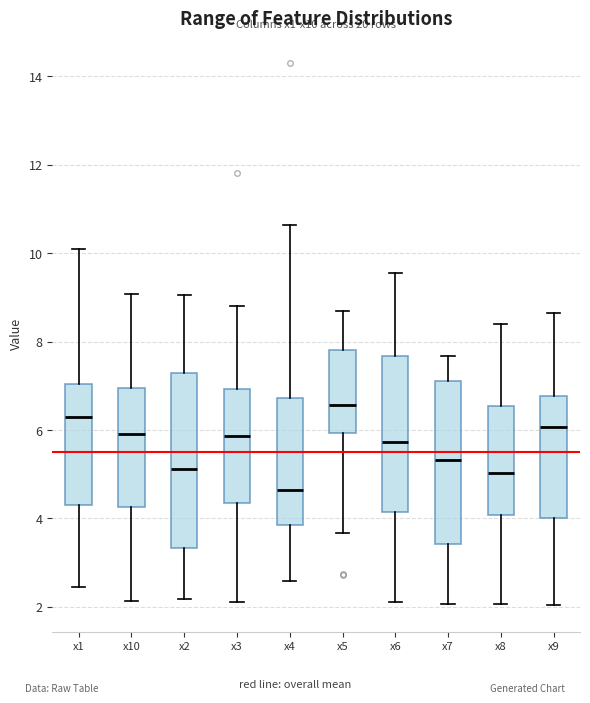

Reading left to right, transcribe this box plot: for each box, give where its median line is, the range the box spans, and where its two whiskers end, as read against the y-axis. The values are not printed on the chart, so give them approximately, as read against the axis.

x1: median 6.4, box 4.4 to 7.0, whiskers 2.4 to 10.2
x10: median 6.0, box 4.2 to 7.0, whiskers 2.2 to 9.0
x2: median 5.2, box 3.4 to 7.4, whiskers 2.2 to 9.0
x3: median 5.8, box 4.4 to 7.0, whiskers 2.2 to 8.8
x4: median 4.6, box 3.8 to 6.8, whiskers 2.6 to 10.6
x5: median 6.6, box 6.0 to 7.8, whiskers 3.6 to 8.6
x6: median 5.8, box 4.2 to 7.6, whiskers 2.2 to 9.6
x7: median 5.4, box 3.4 to 7.2, whiskers 2.0 to 7.6
x8: median 5.0, box 4.0 to 6.6, whiskers 2.0 to 8.4
x9: median 6.0, box 4.0 to 6.8, whiskers 2.0 to 8.6